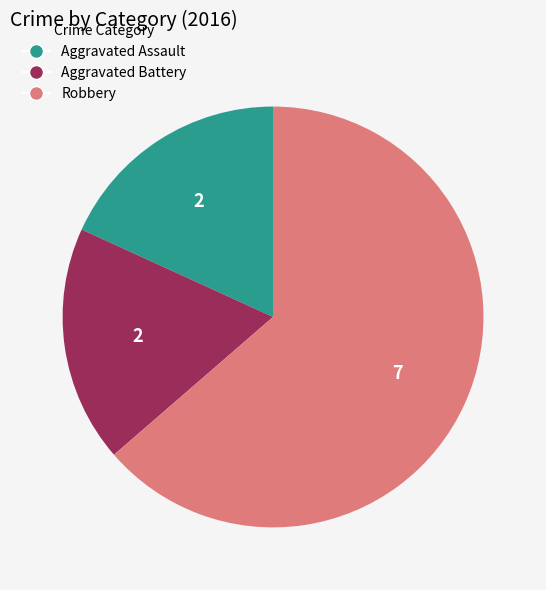

What is the ratio of the value at Robbery to the value at Aggravated Assault?

3.5